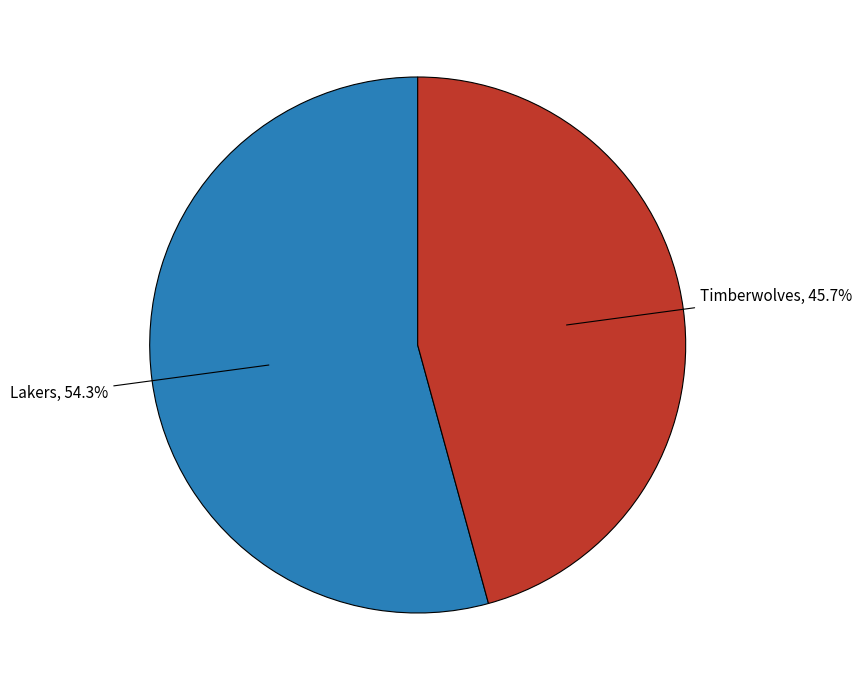

Is there a majority slice in this chart?

Yes